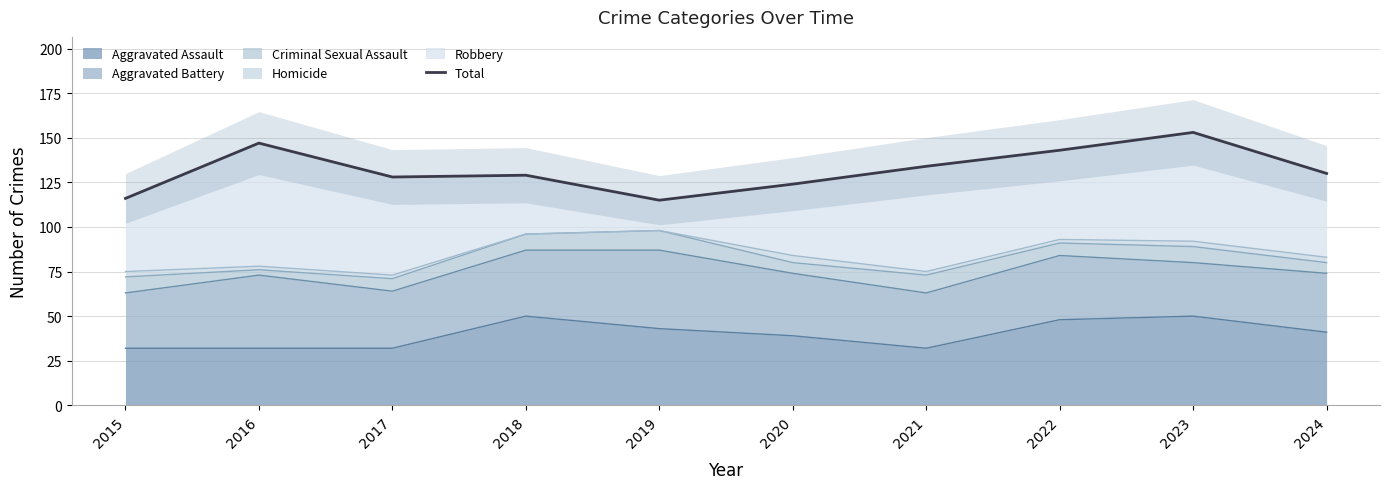

What is the ratio of the value at 2023 to the value at 2017?

1.2